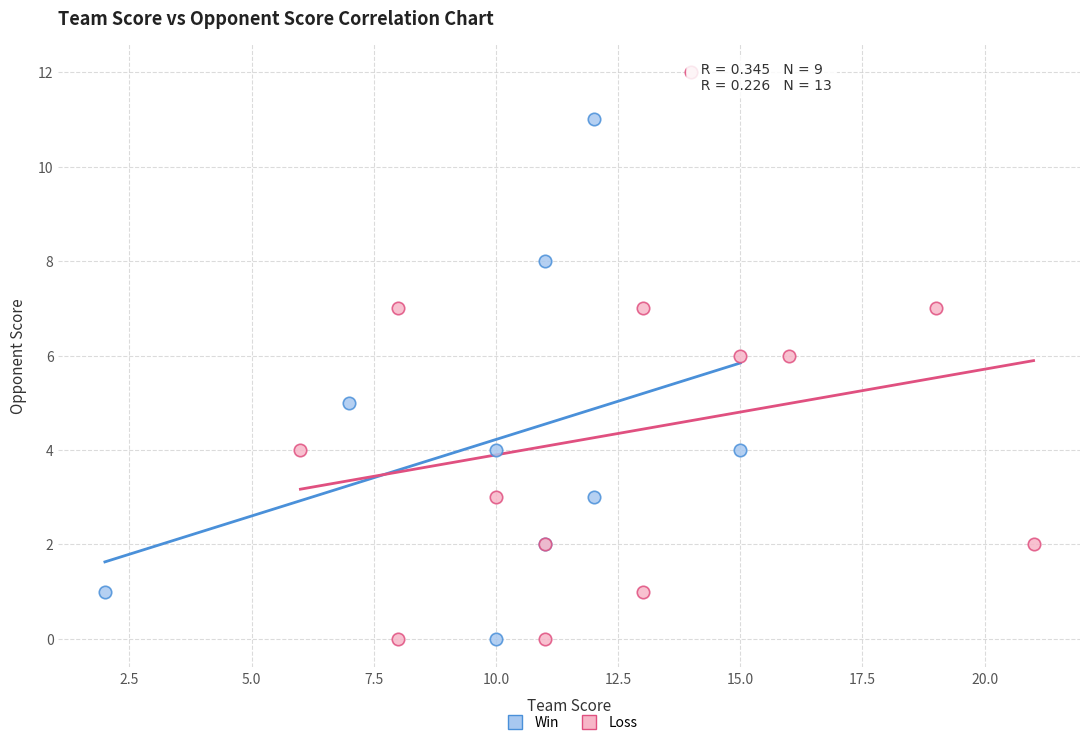

Which series reaches the maximum Y coordinate?

Loss